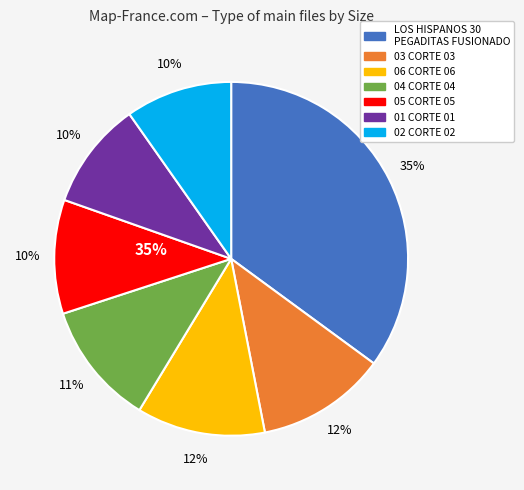

Rank the categories by value from highest to lowest.

LOS HISPANOS 30 PEGADITAS FUSIONADO.mp3, 03 CORTE 03.mp3, 06 CORTE 06.mp3, 04 CORTE 04.mp3, 05 CORTE 05.mp3, 01 CORTE 01.mp3, 02 CORTE 02.mp3